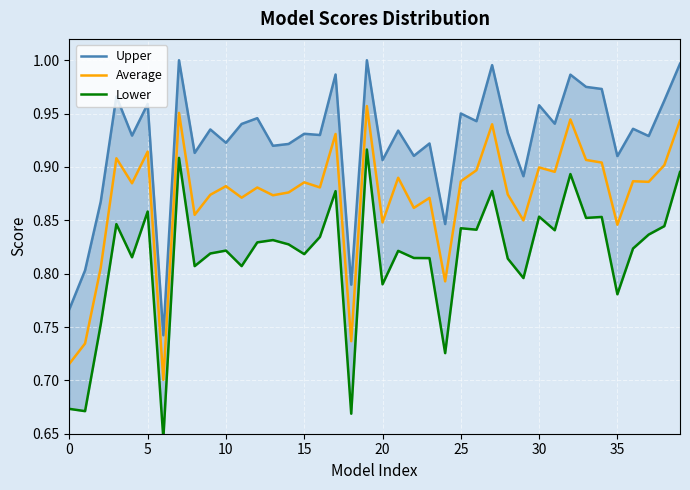

Is it true that Average equals 0.3 at 20?

False